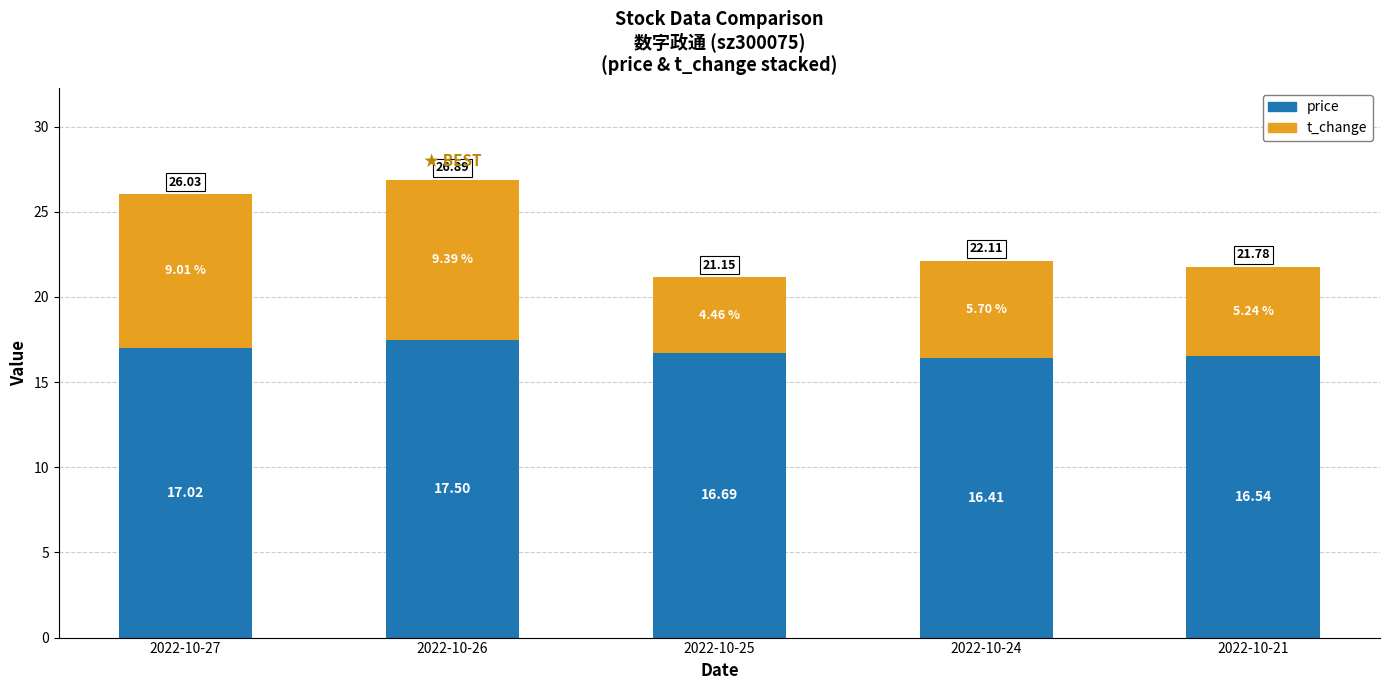

How many distinct data groups are displayed?

2